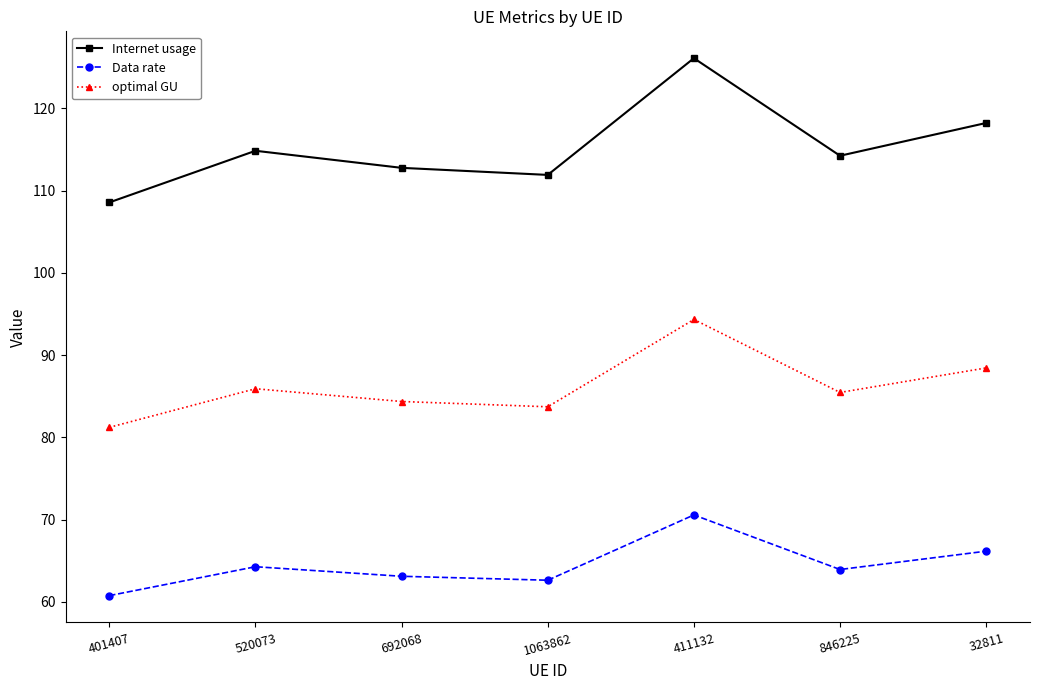

Which category has the highest value in the Data rate series?

411132